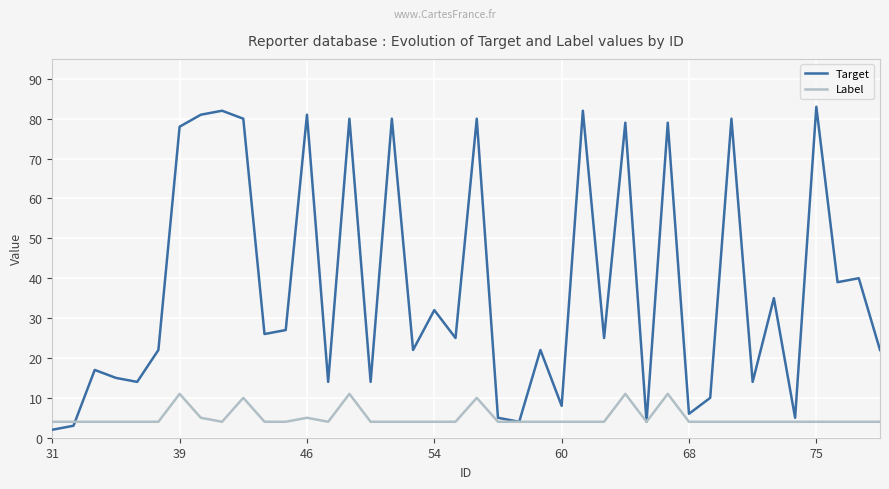

Which series has the largest range (max minus min)?

Target